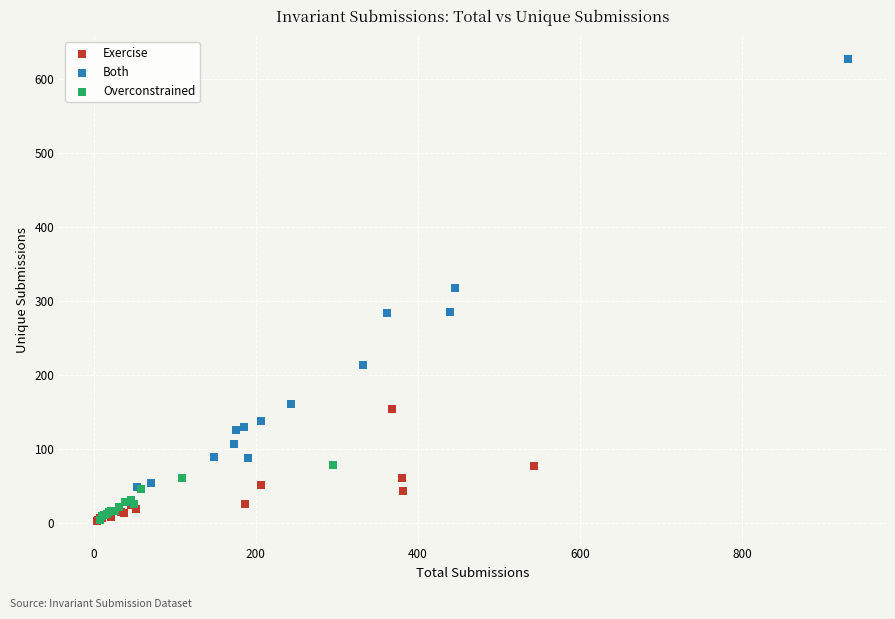

Which series has the widest spread of Y values?

Both